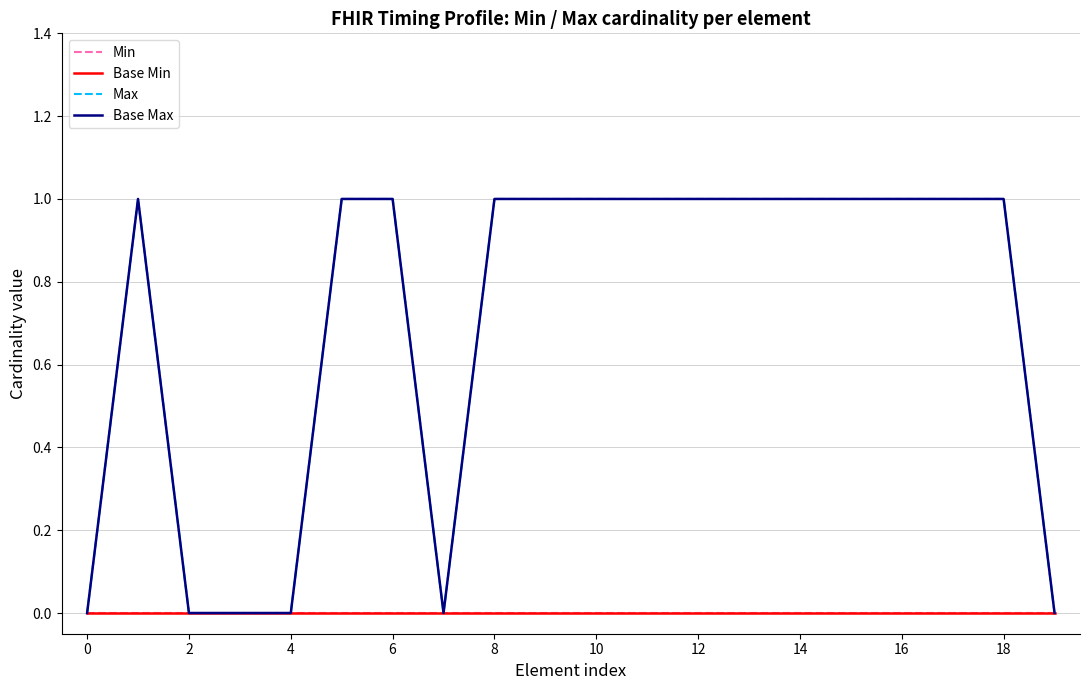

Is this an area chart (filled region under the line)?

No